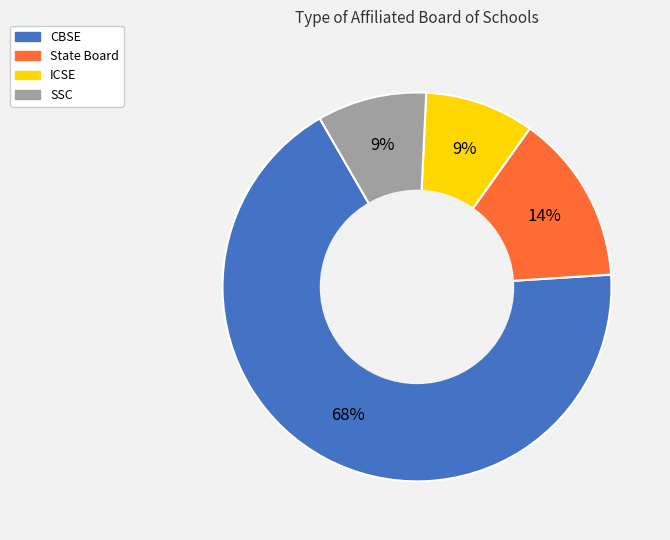

Between State Board and CBSE, which is larger?

CBSE